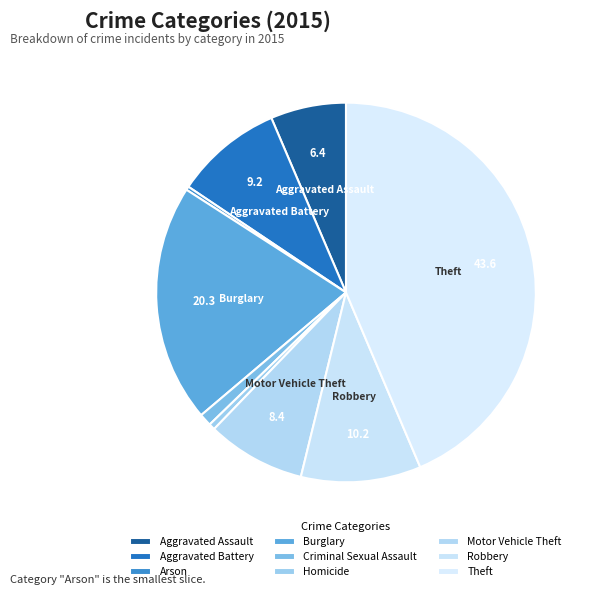

Count the number of slices in the pie.

9